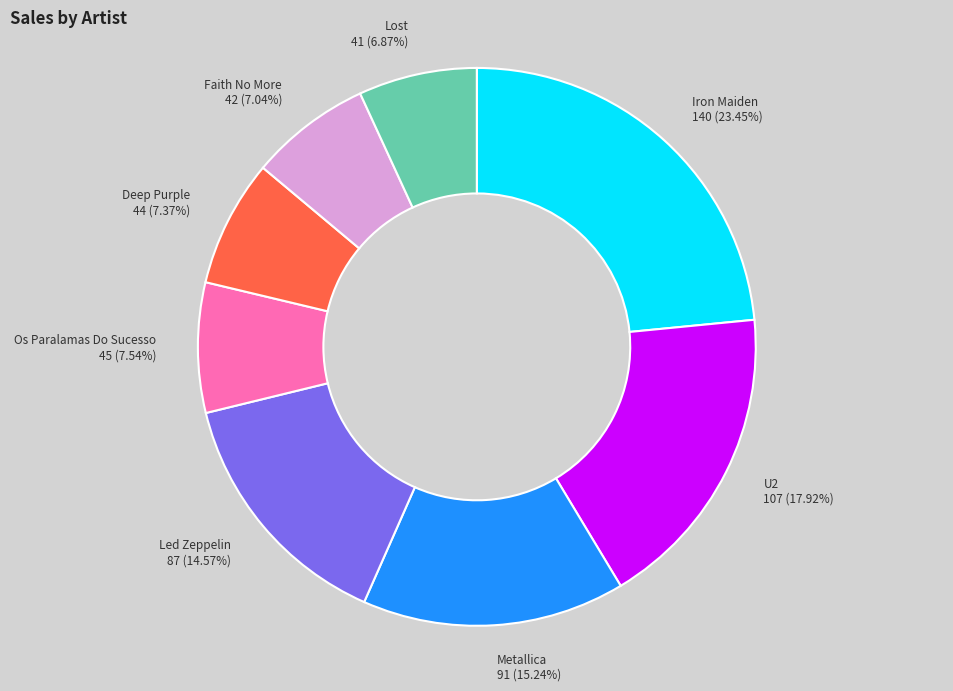

Is there any slice that represents more than half of the pie?

No